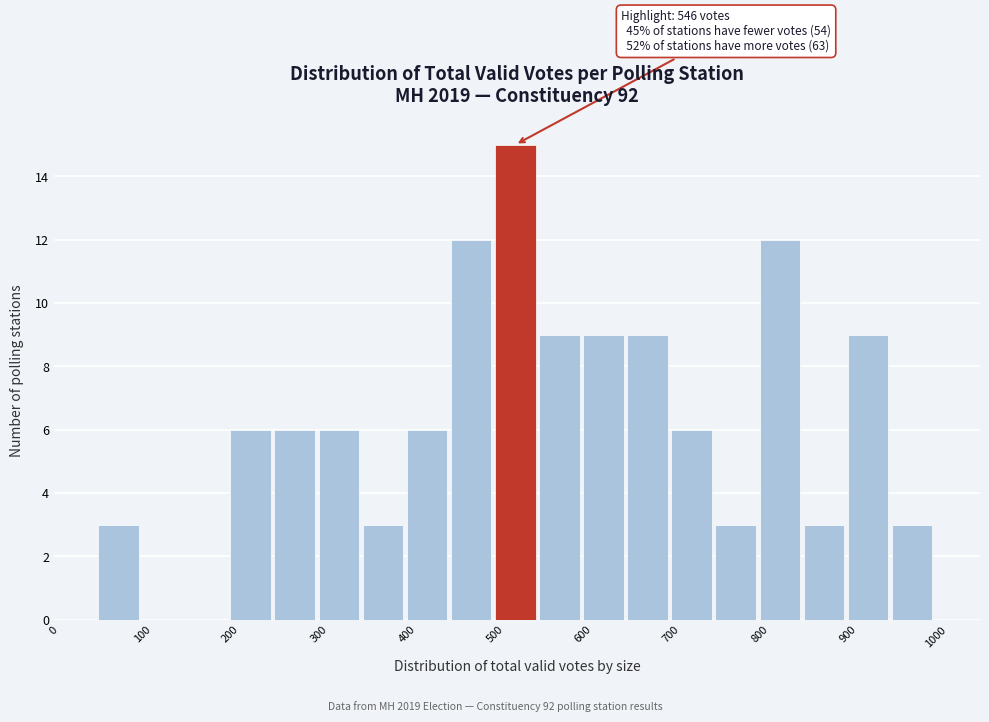

Which range on the x-axis has the tallest bar?

500 to 550